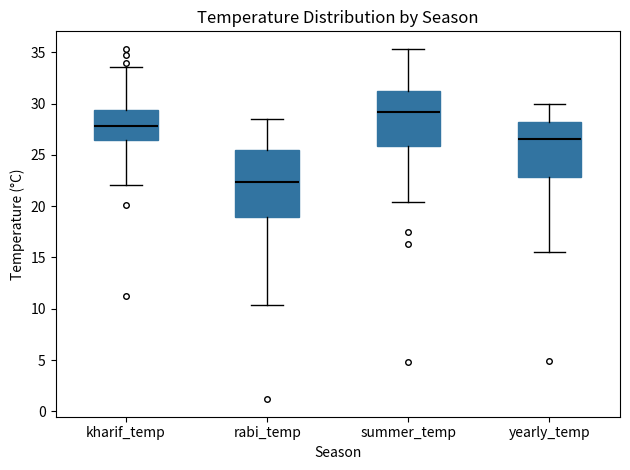

Which box has the lowest median line?

rabi_temp